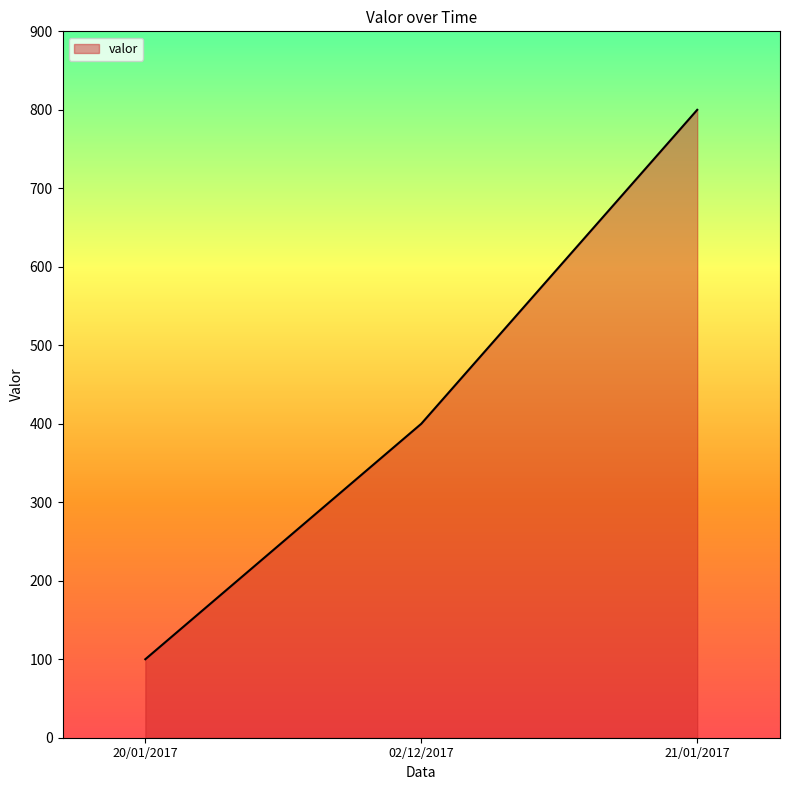

What is the value of the 3rd point from the left?

800